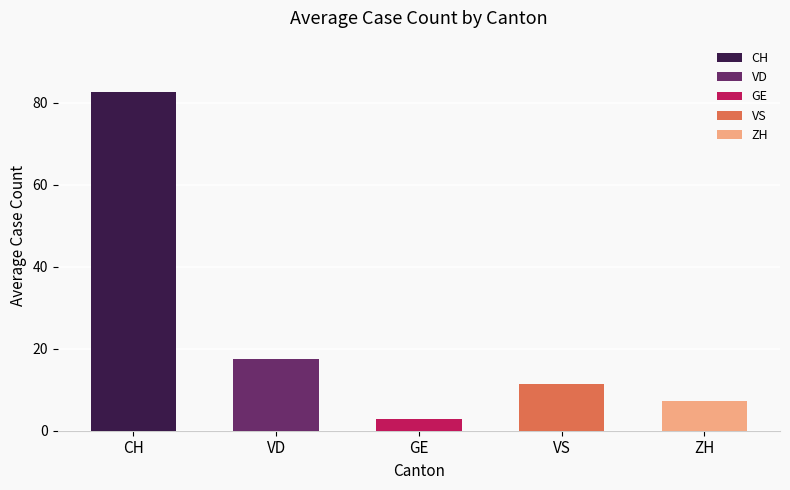

How many series are shown in this chart?

5